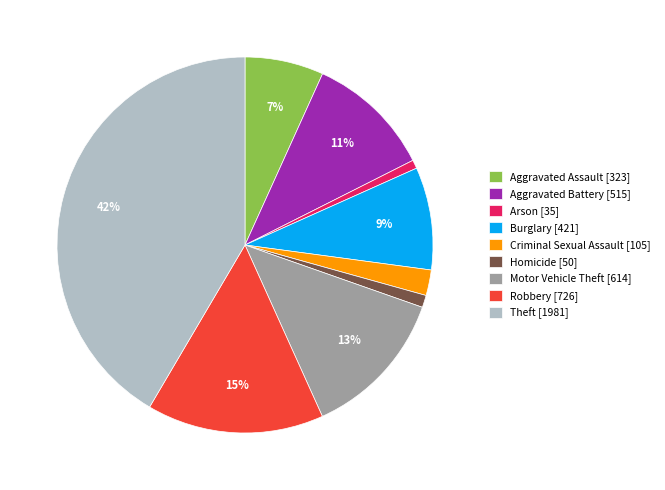

Does any single category account for the majority?

No